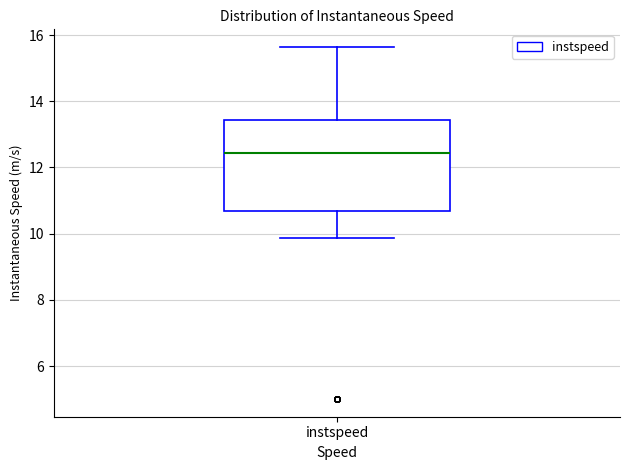

Where is the lower edge of the box for instspeed on the y-axis? The values are not printed on the chart, so give them approximately, as read against the axis.

10.6